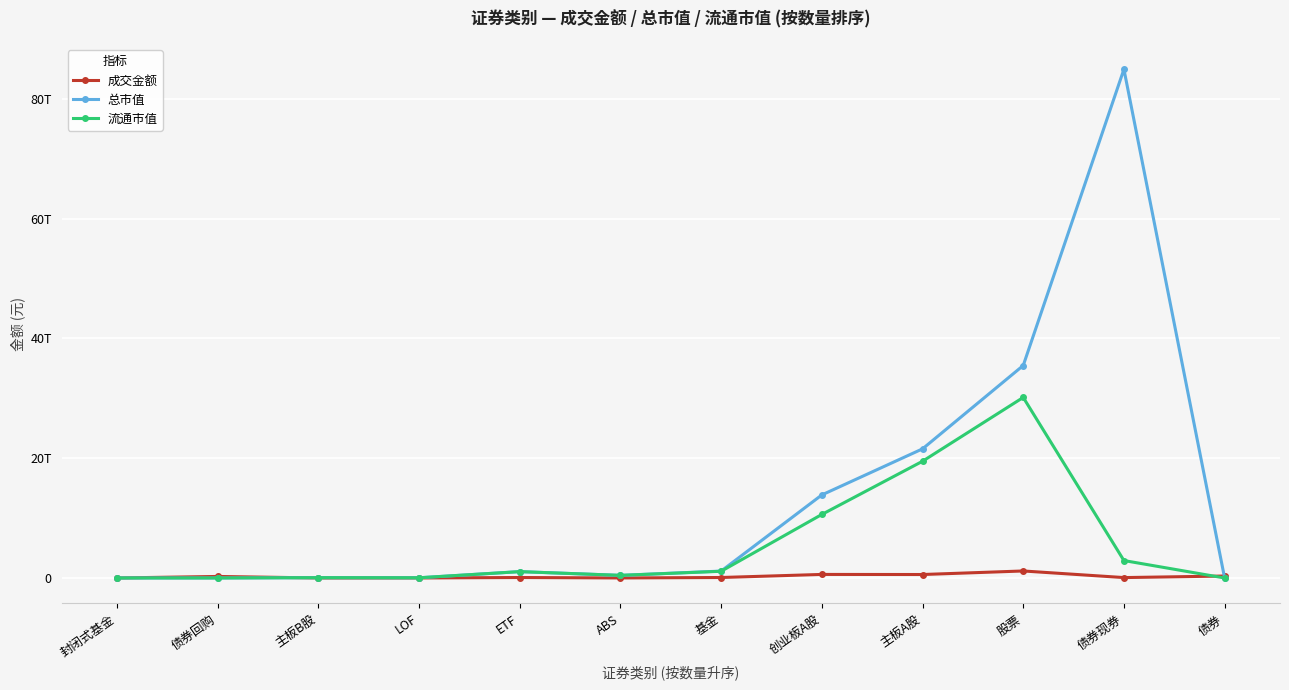

What is the sum of all 总市值 values?

158627813113542.2